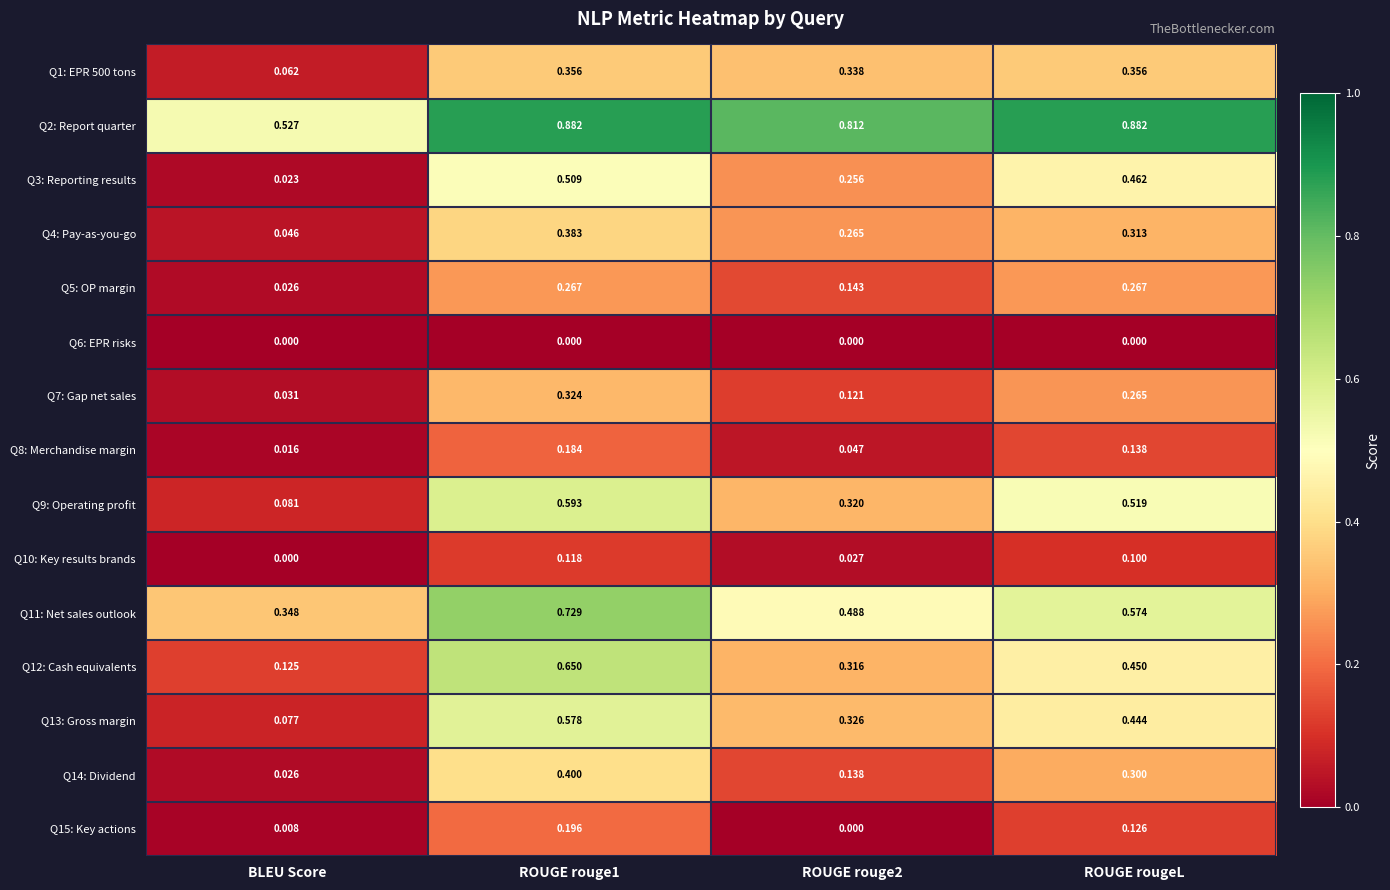

What is the greatest value displayed?

0.9